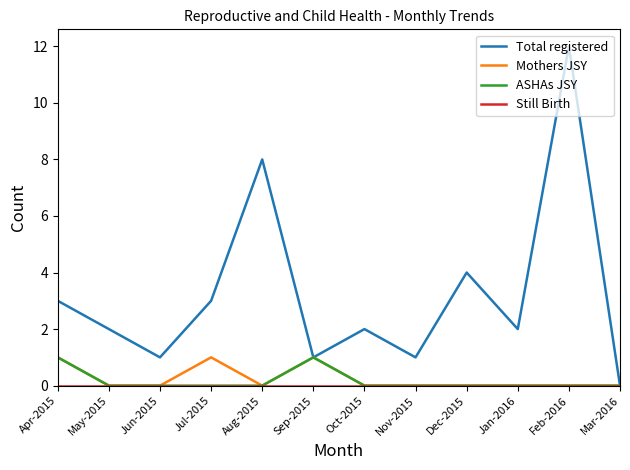

What position from the right is Dec-2015?

4